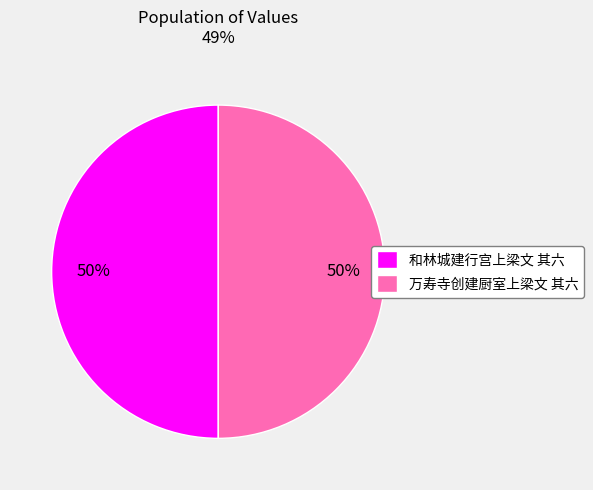

To the nearest percent, what portion does 万寿寺创建厨室上梁文 其六 represent?

50%